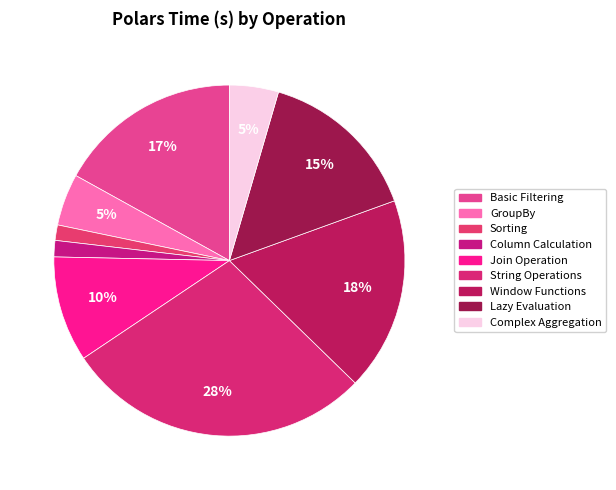

Count the number of slices in the pie.

9